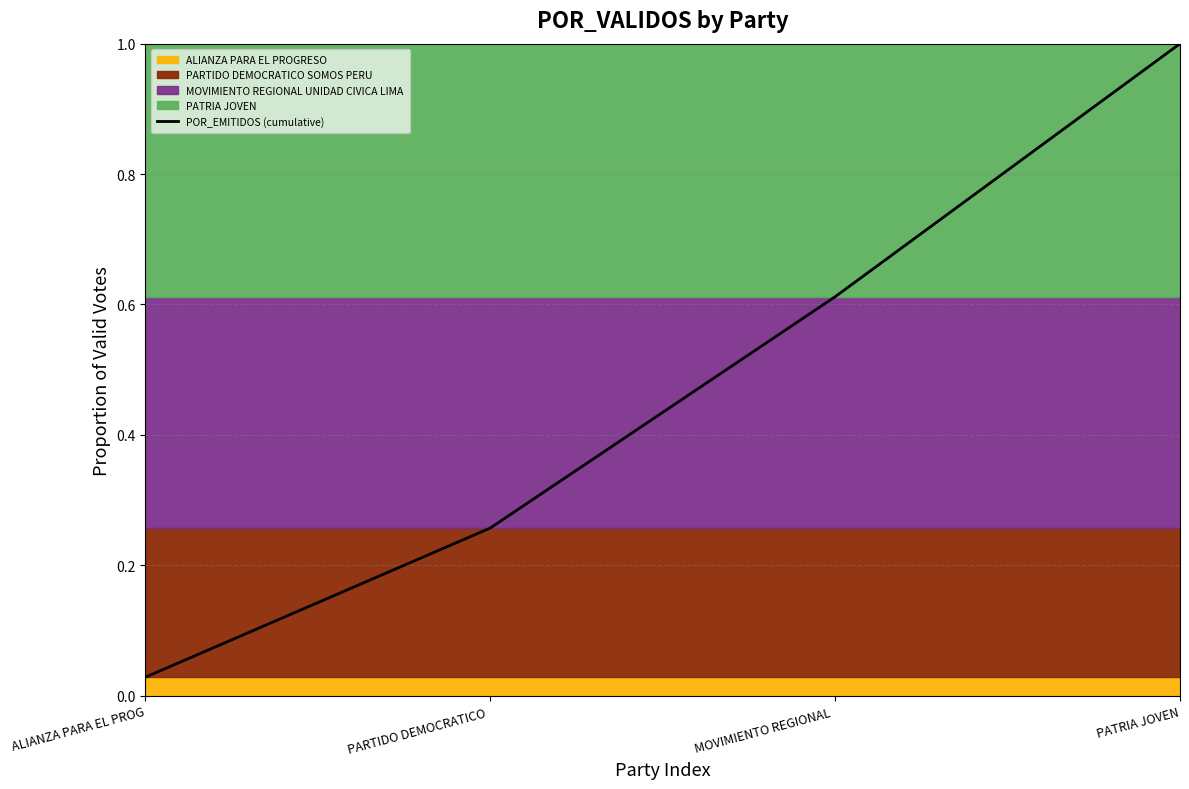

Does the chart have visible grid lines?

Yes